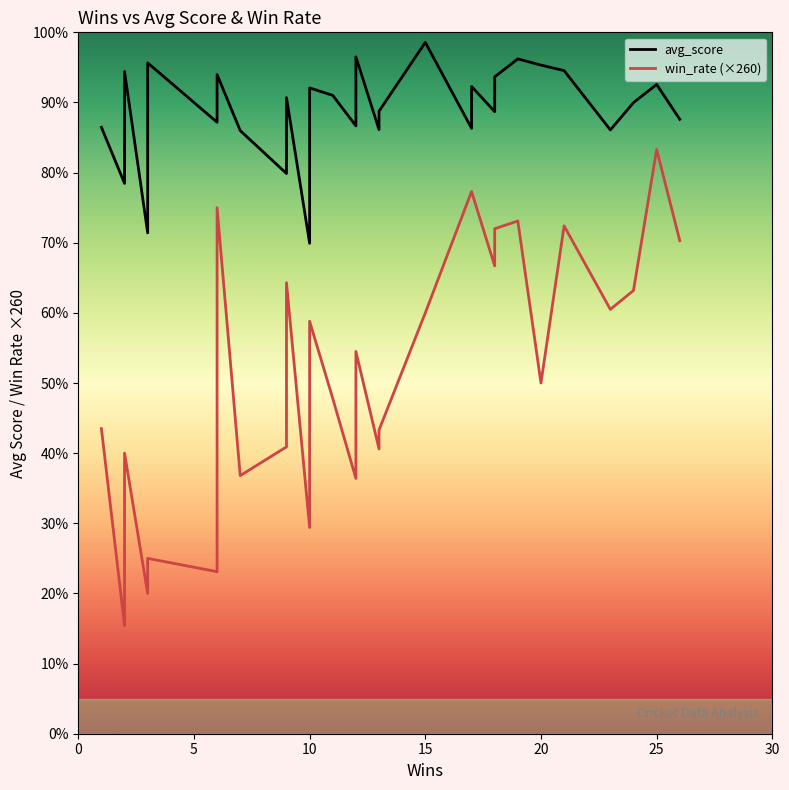

List the series in order of their overall mean, highest first.

avg_score, win_rate (×260)